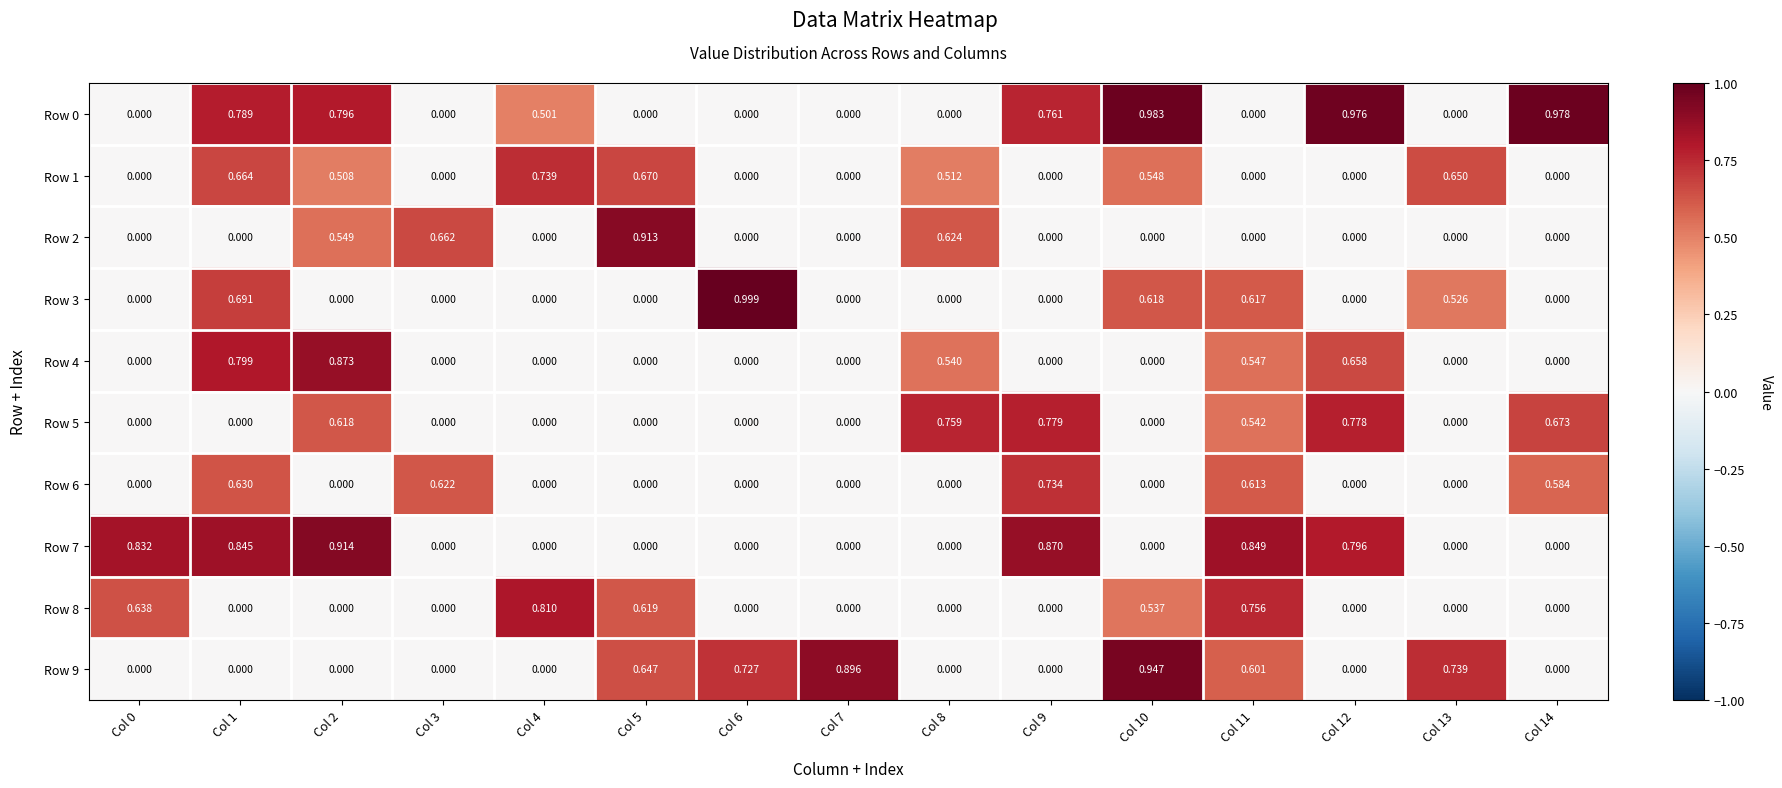

Rank the series by their maximum value, from lowest to highest.

Row 6, Row 1, Row 5, Row 8, Row 4, Row 2, Row 7, Row 9, Row 0, Row 3